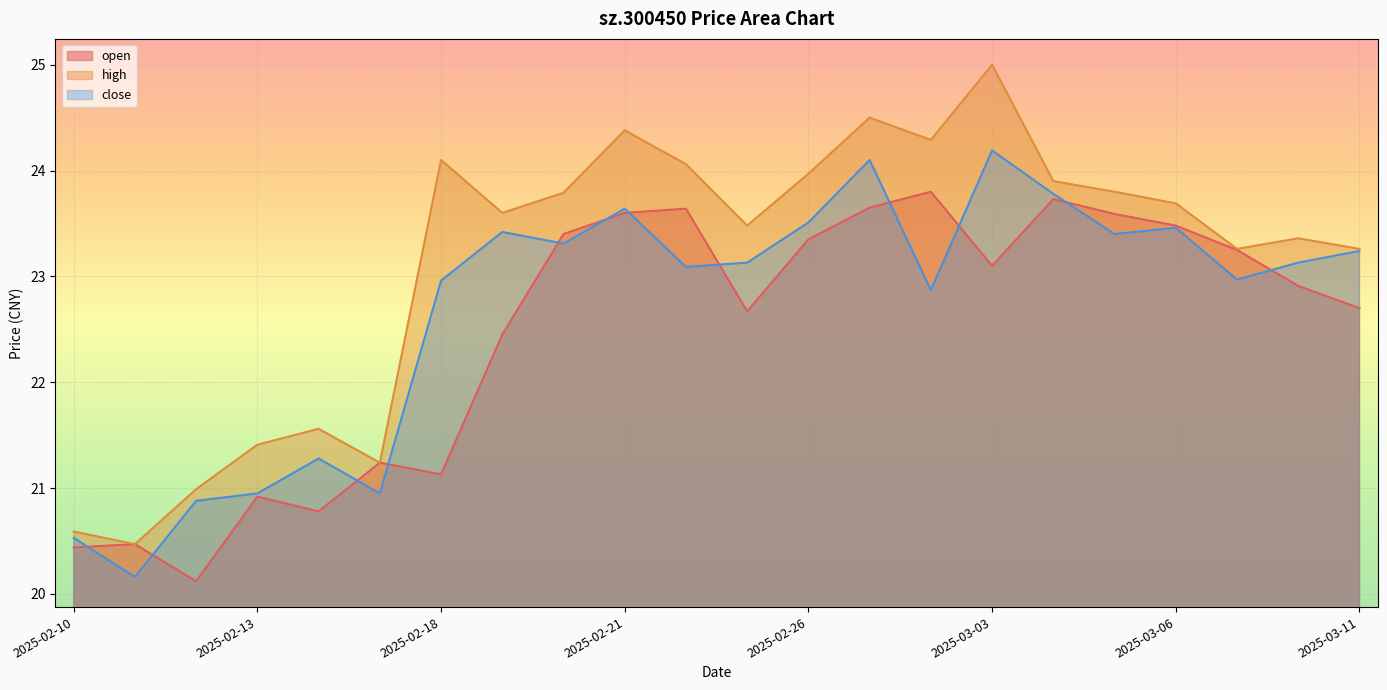

True or false: high and close cross at least once.

False